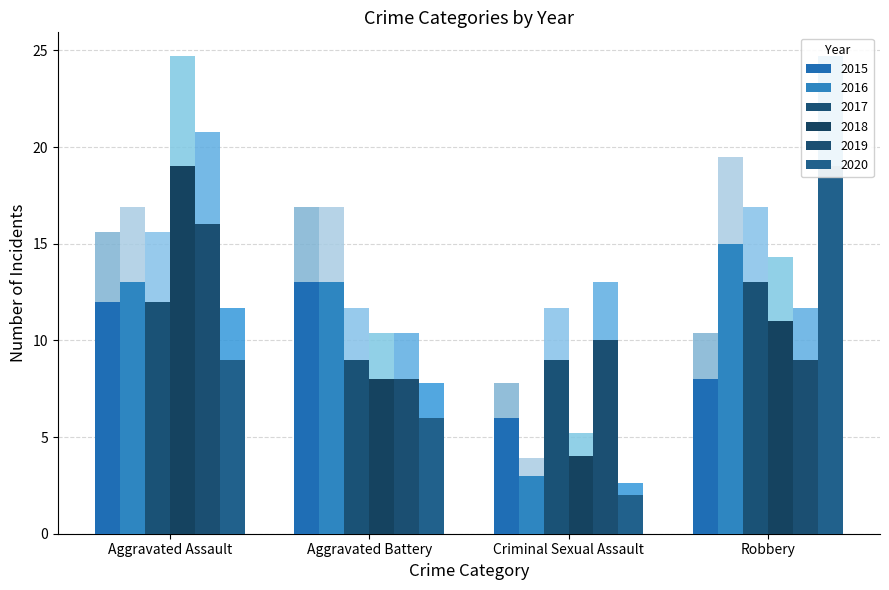

True or false: 2015 has a value of 8.8 at Aggravated Battery.

False